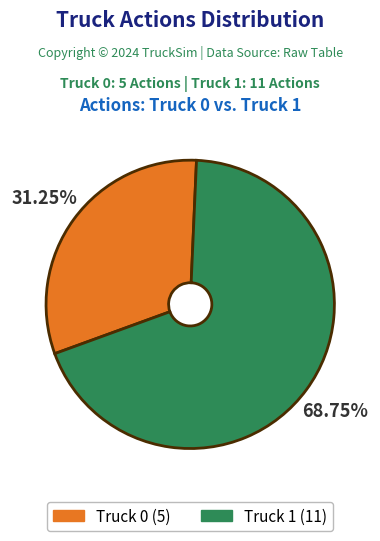

Which has a higher value, Truck 1 or Truck 0?

Truck 1